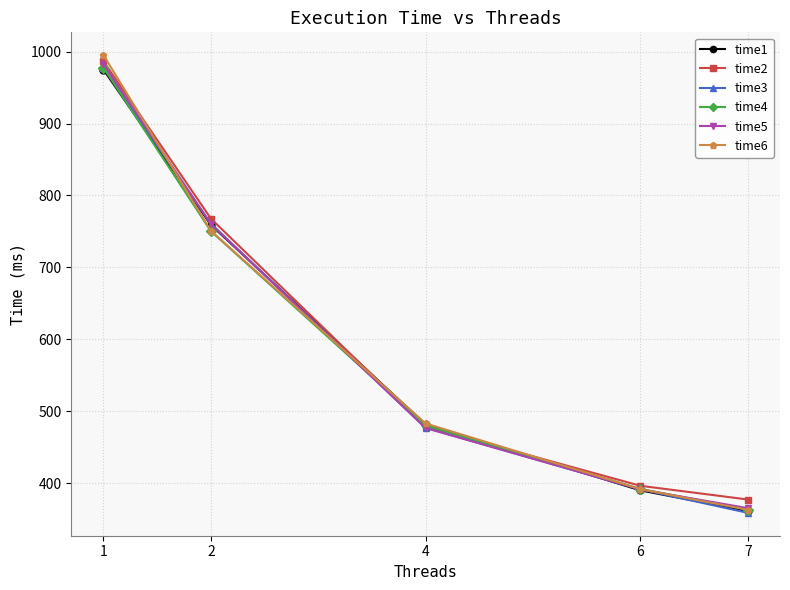

True or false: time1 has more than 2 points higher than both neighbors.

False